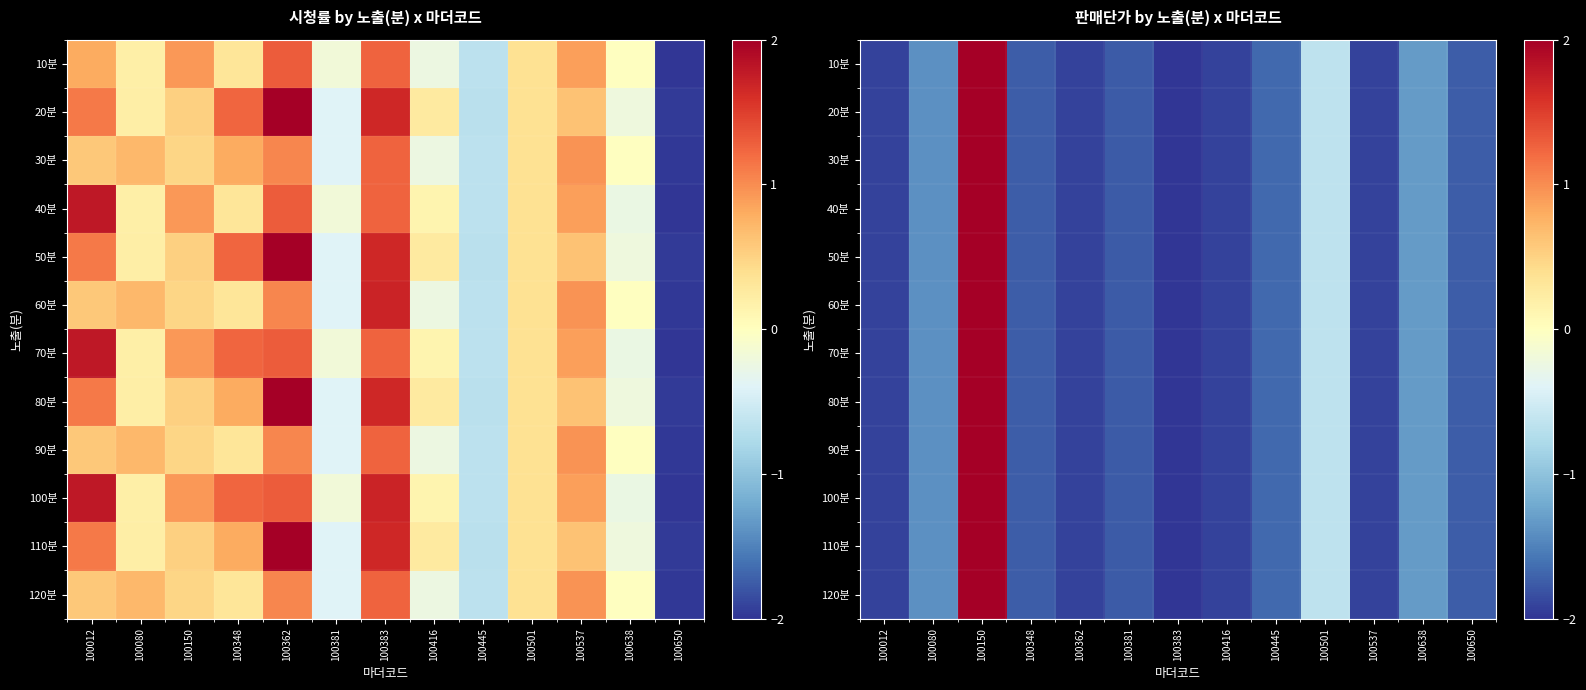

Rank the categories by 120분 value from lowest to highest.

100383, 100362, 100416, 100537, 100012, 100381, 100650, 100348, 100445, 100080, 100638, 100501, 100150